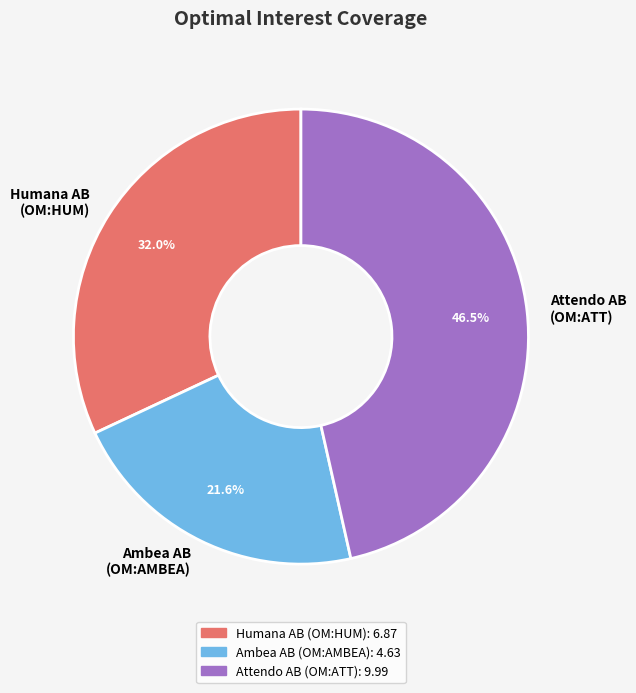

Is there any slice that represents more than half of the pie?

No